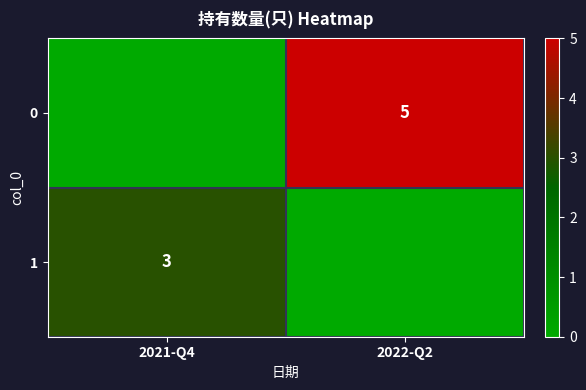

The 0 series shows 5 at 2022-Q2. True or false?

True